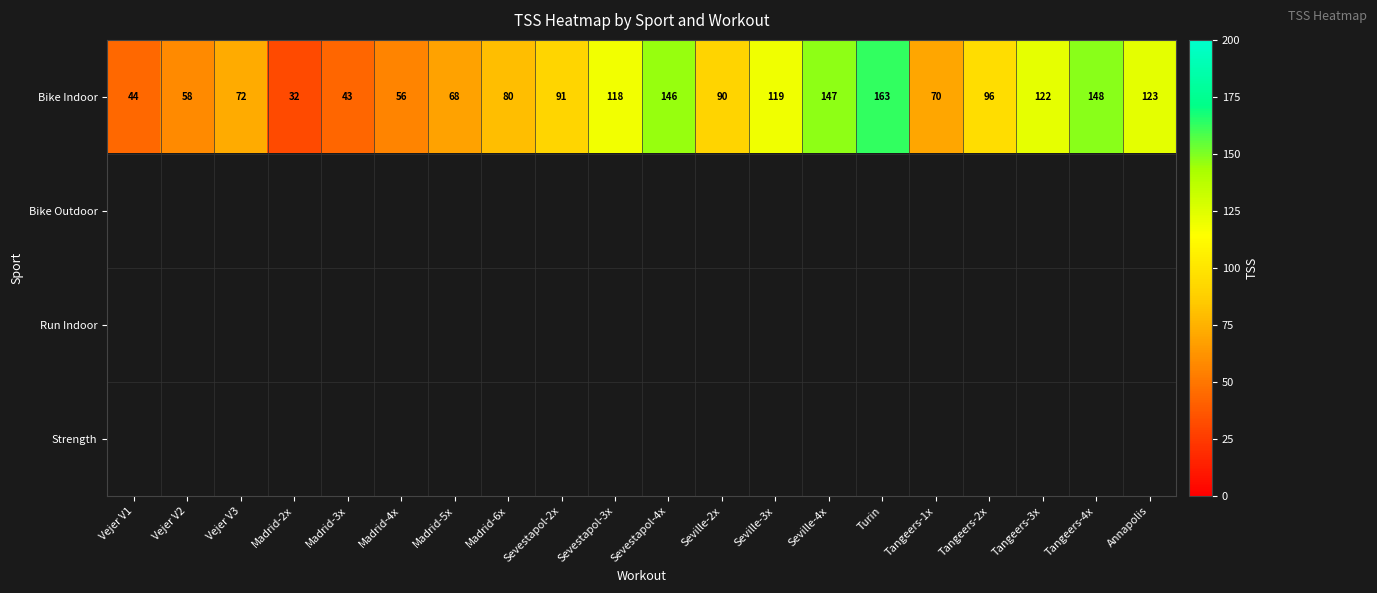

At which label does Bike Indoor reach its peak?

Turin